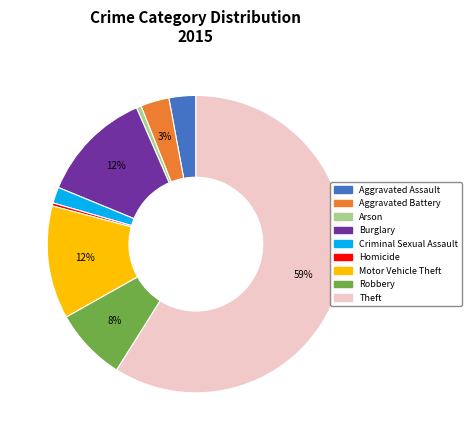

The Burglary slice represents 1% of the pie. True or false?

False